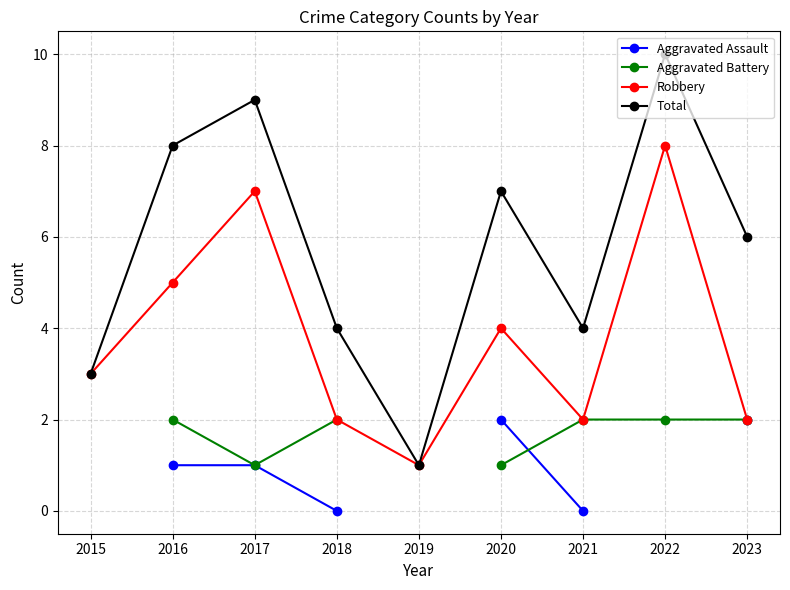

What is the difference between the maximum and minimum values in the Robbery series?

7